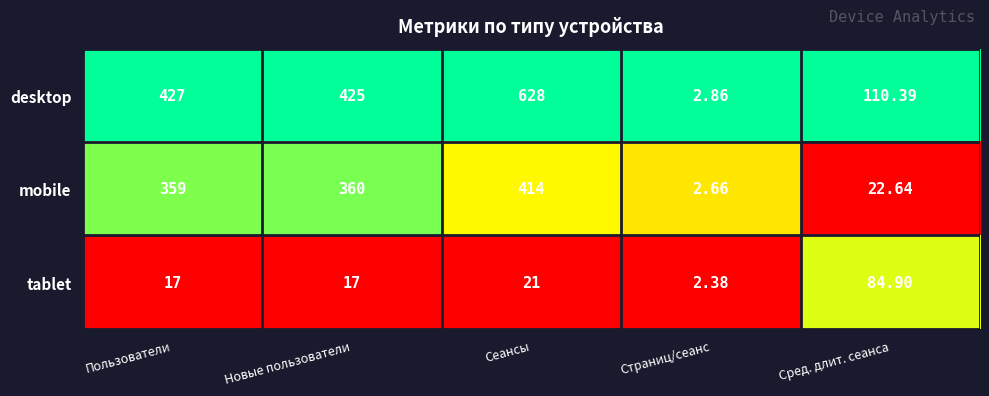

Count the number of categories in the chart.

5